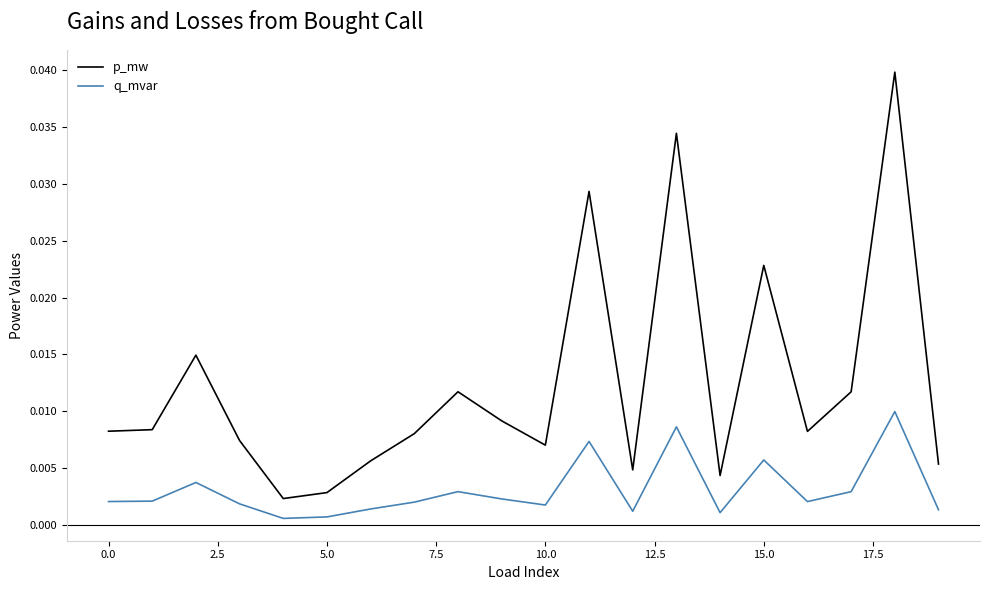

How many categories are shown in the chart?

20